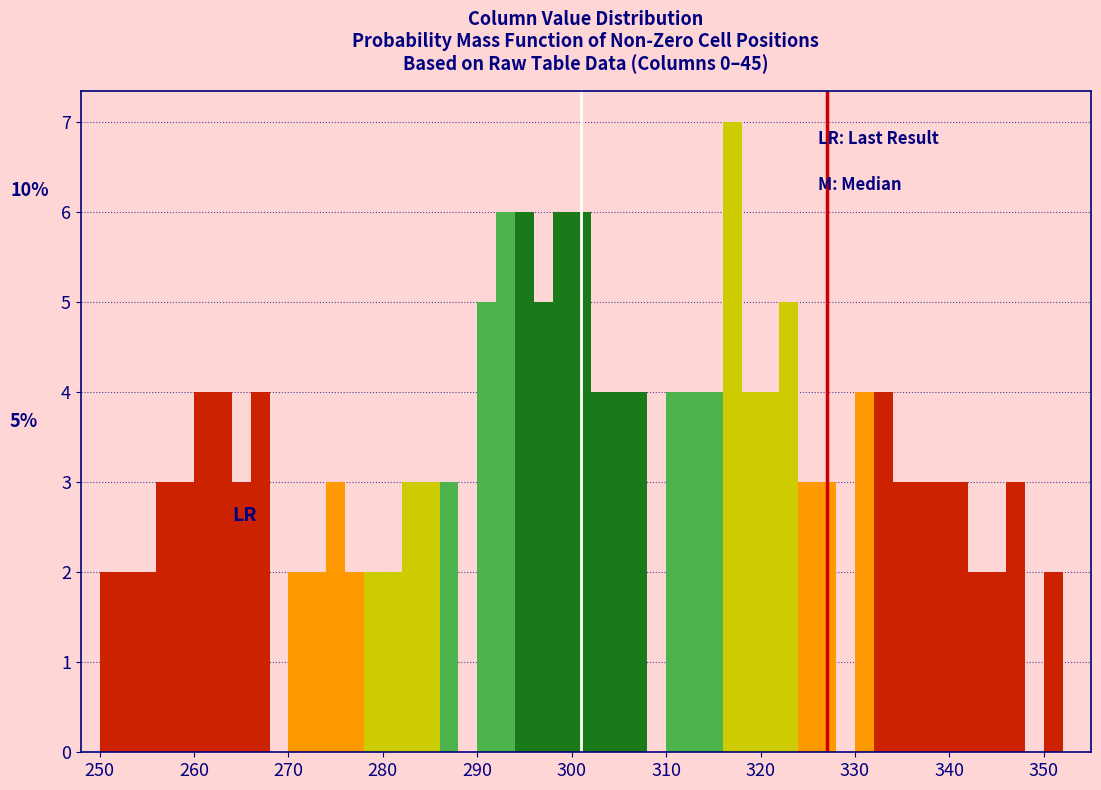

Around what value on the x-axis is the tallest bar? Give the approximate position of its centre, as read against the axis.

317